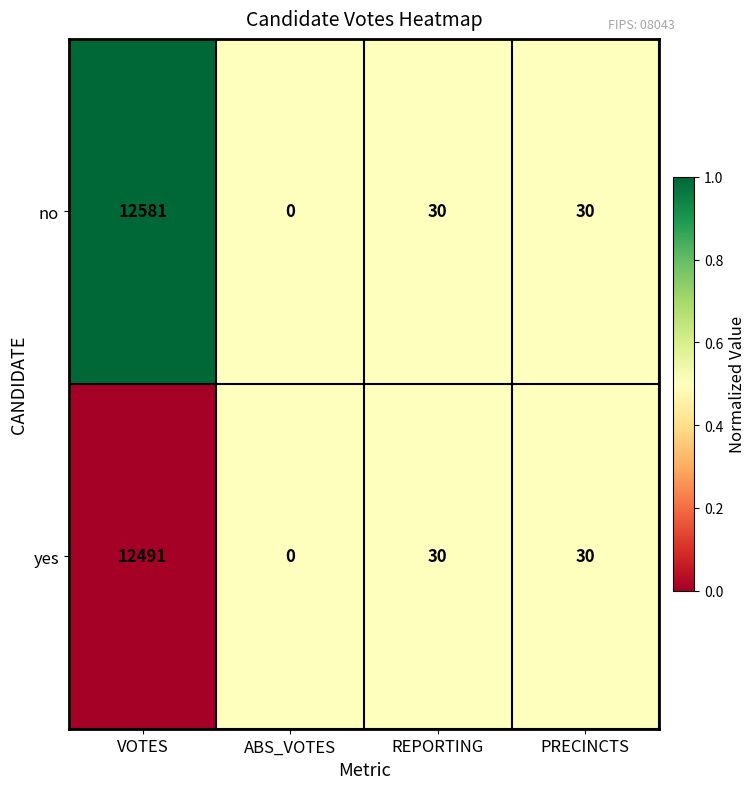

At which category is the sum across all series the highest?

VOTES